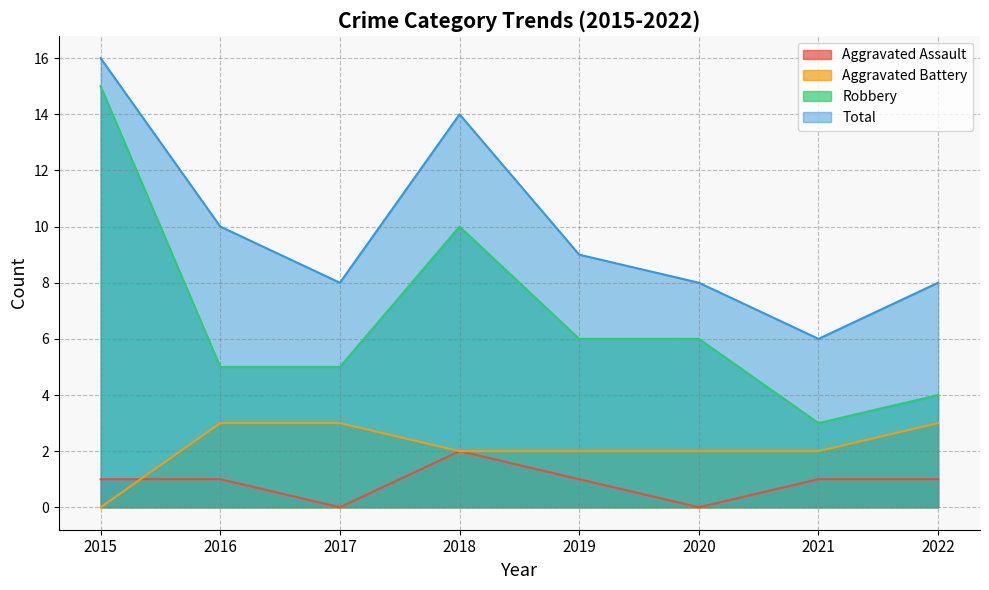

What is the sum of the Total values at 2022 and 2018?

22